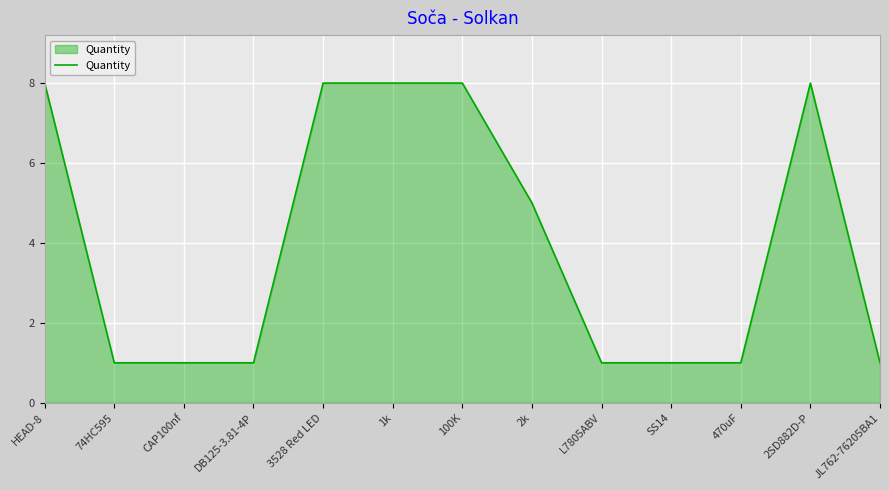

Reading left to right, transcribe all the data shown in this chart.

8	1	1	1	8	8	8	5	1	1	1	8	1